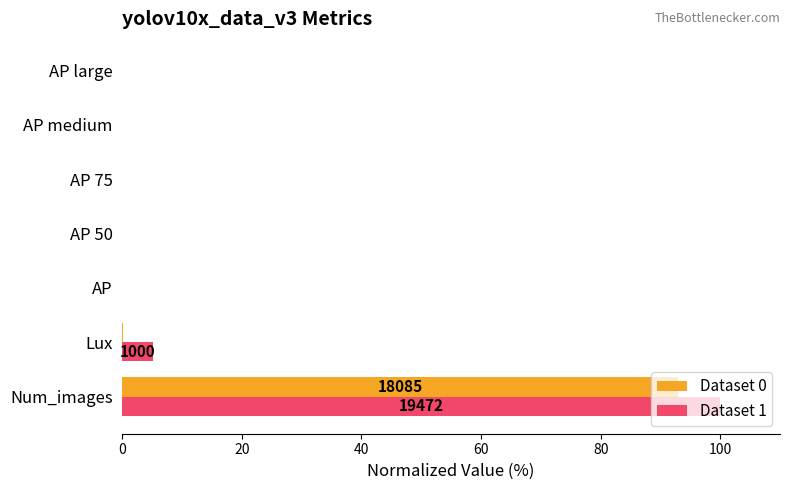

The value of Dataset 1 at AP large is 0.0. True or false?

True